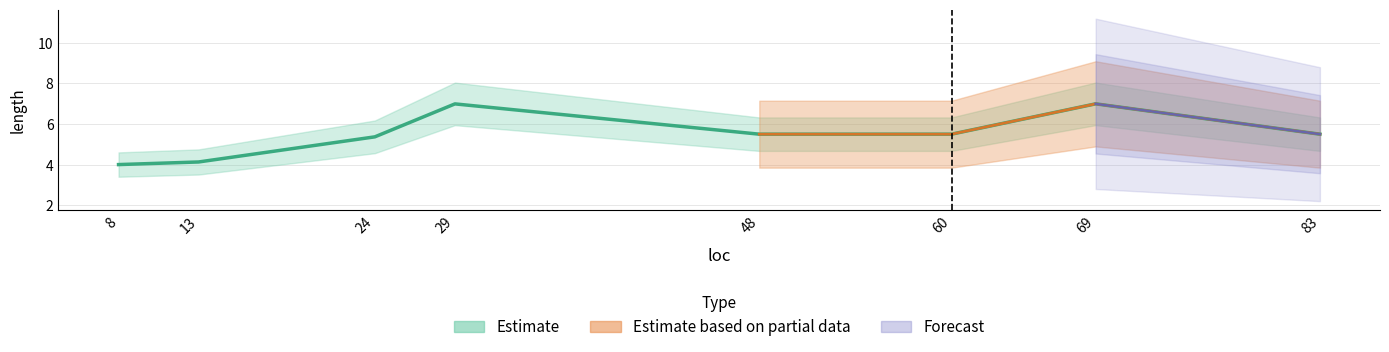

Count the values in the range 4 to 10.

8